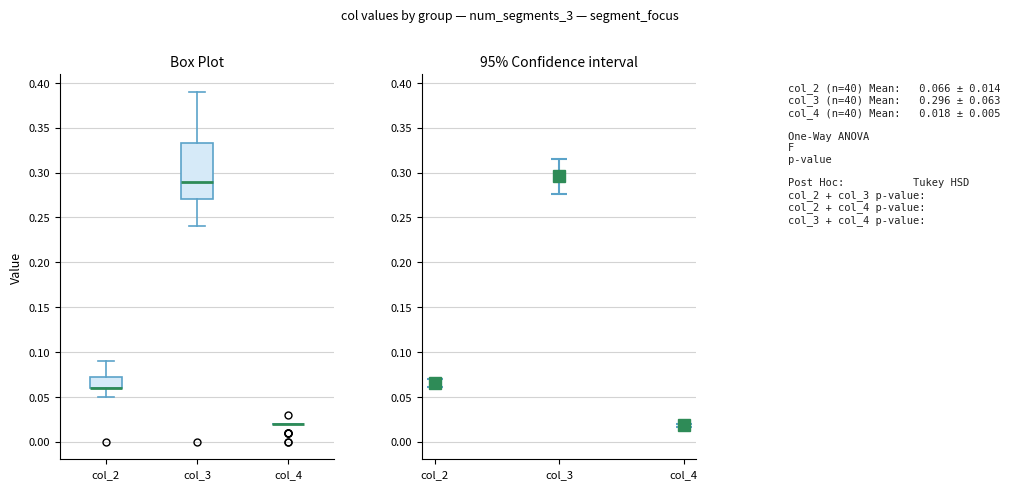

Reading left to right, transcribe this box plot: for each box, give where its median line is, the range the box spans, and where its two whiskers end, as read against the y-axis. The values are not printed on the chart, so give them approximately, as read against the axis.

col_2: median 0.060 (drawn on the box's lower edge), box 0.060 to 0.075, whiskers 0.050 to 0.090
col_3: median 0.290, box 0.270 to 0.335, whiskers 0.240 to 0.390
col_4: box collapsed to a line at 0.020, whiskers 0.020 to 0.020